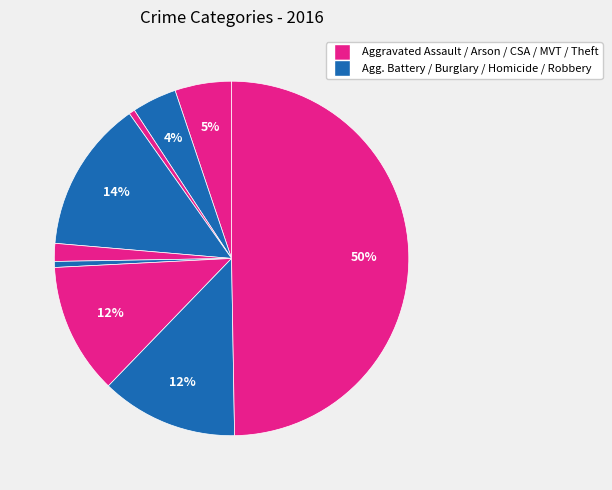

Count the number of slices in the pie.

9